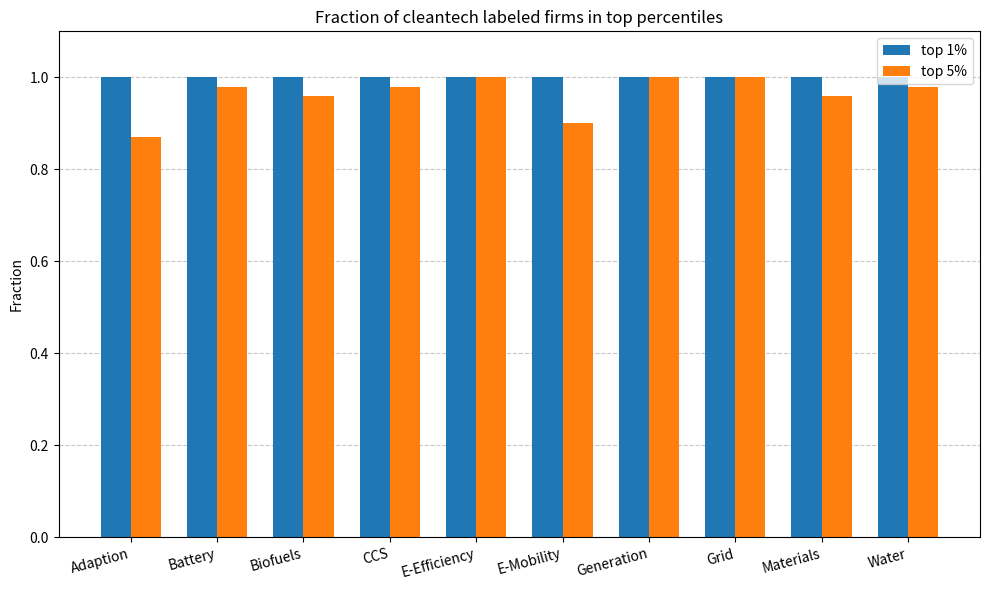

Which series has the largest total across all categories?

top 1%